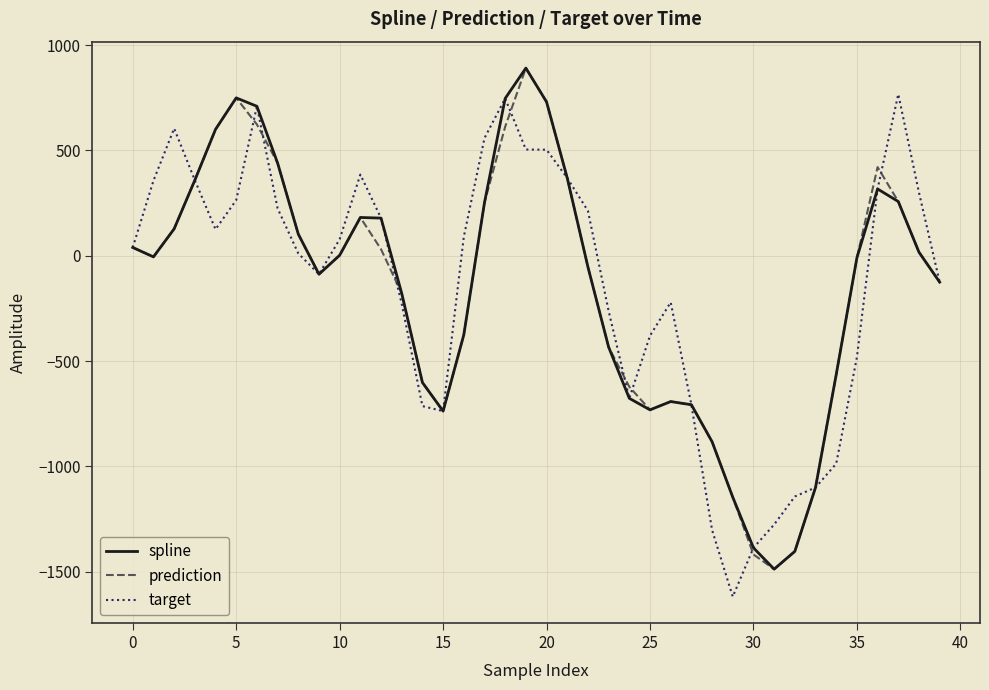

What is the minimum value shown in the chart?

-1618.7